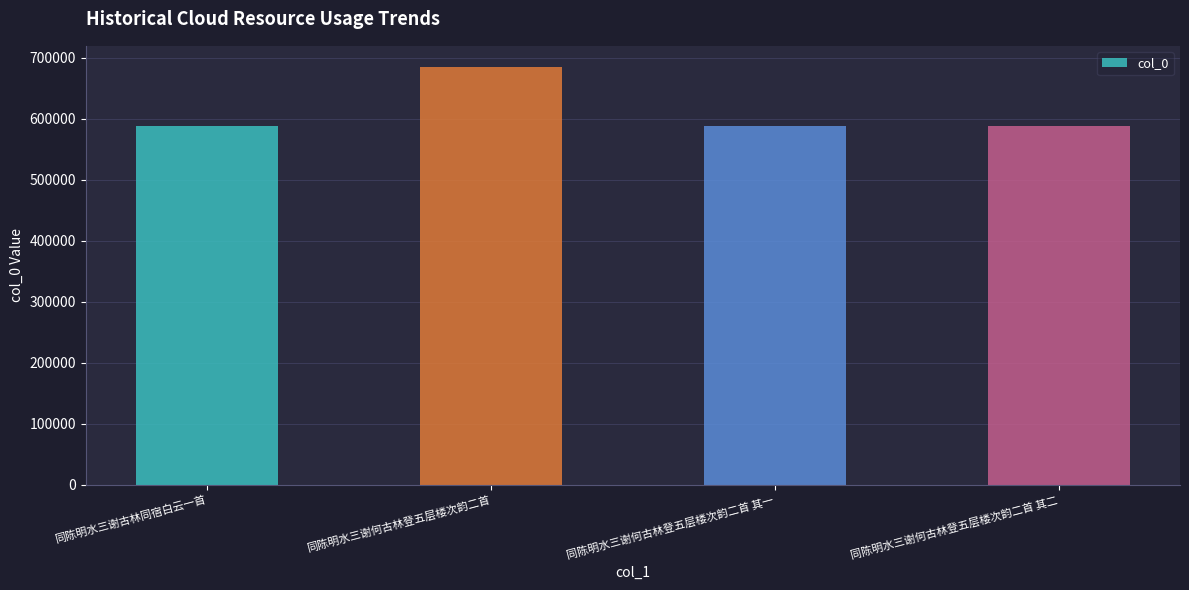

What is the value of the 1st bar from the left?

588358